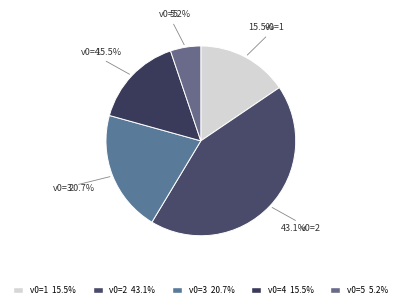

How many segments does this pie chart have?

5